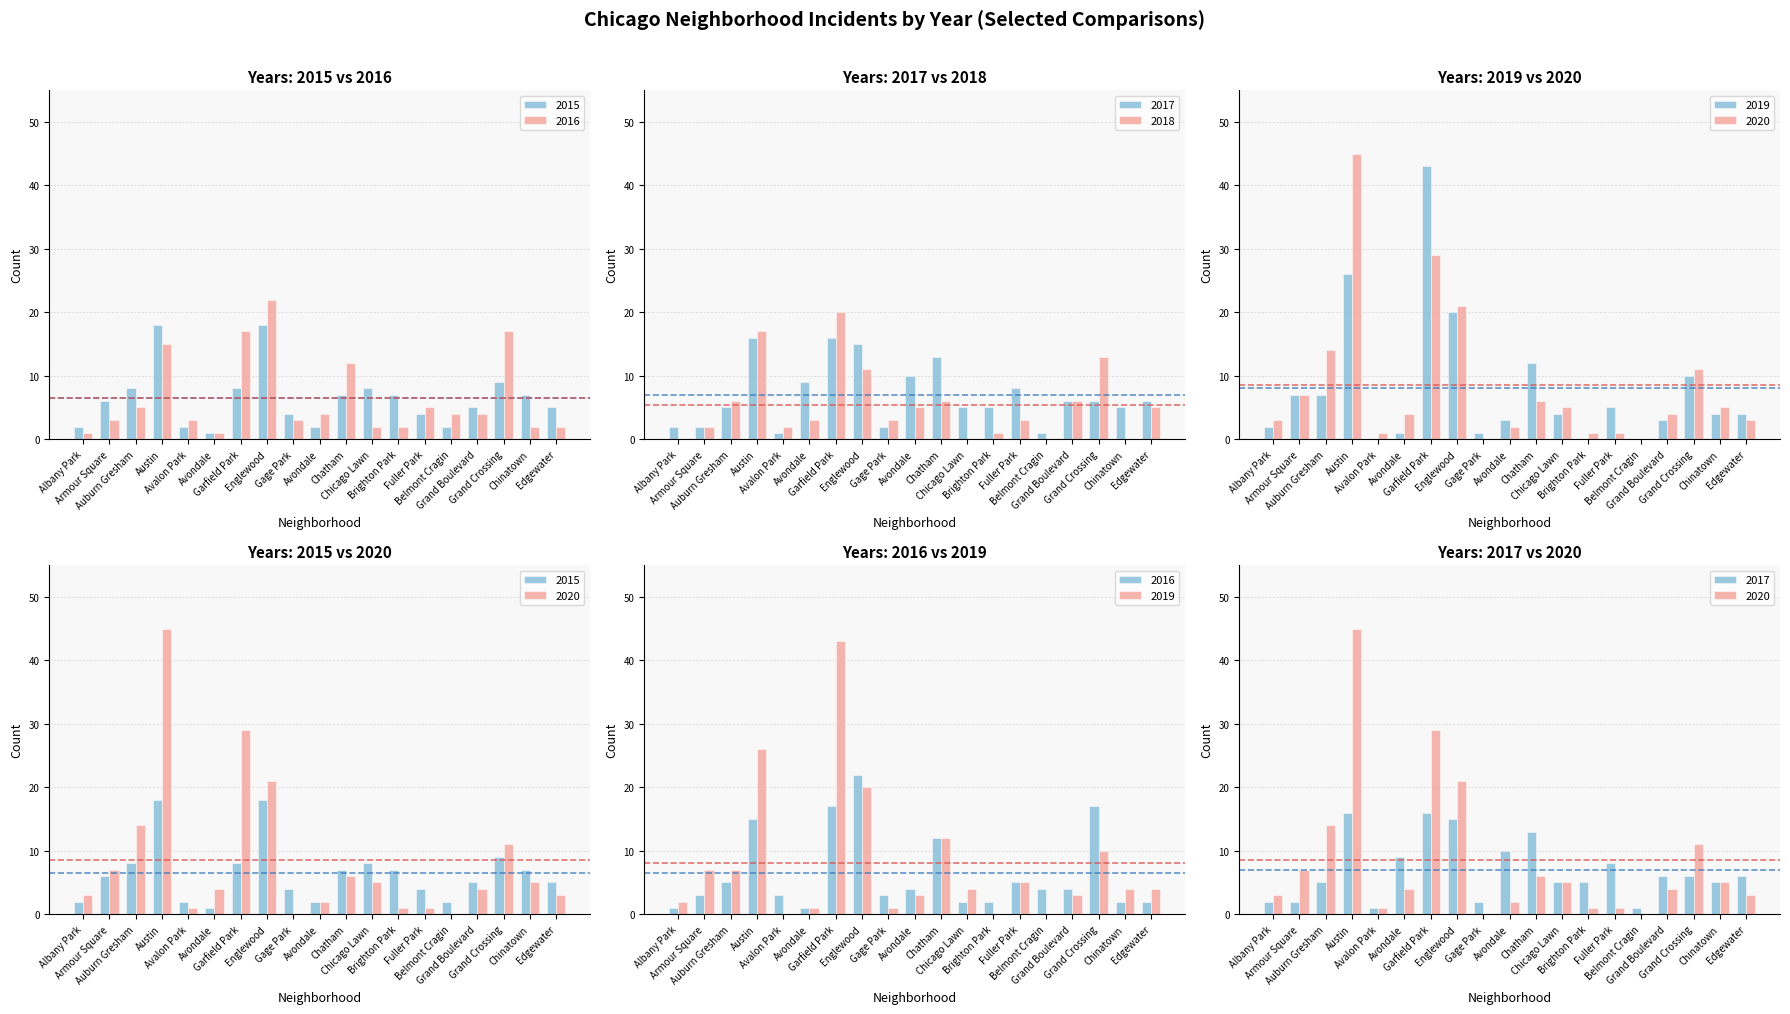

Does the chart contain stacked bars?

No